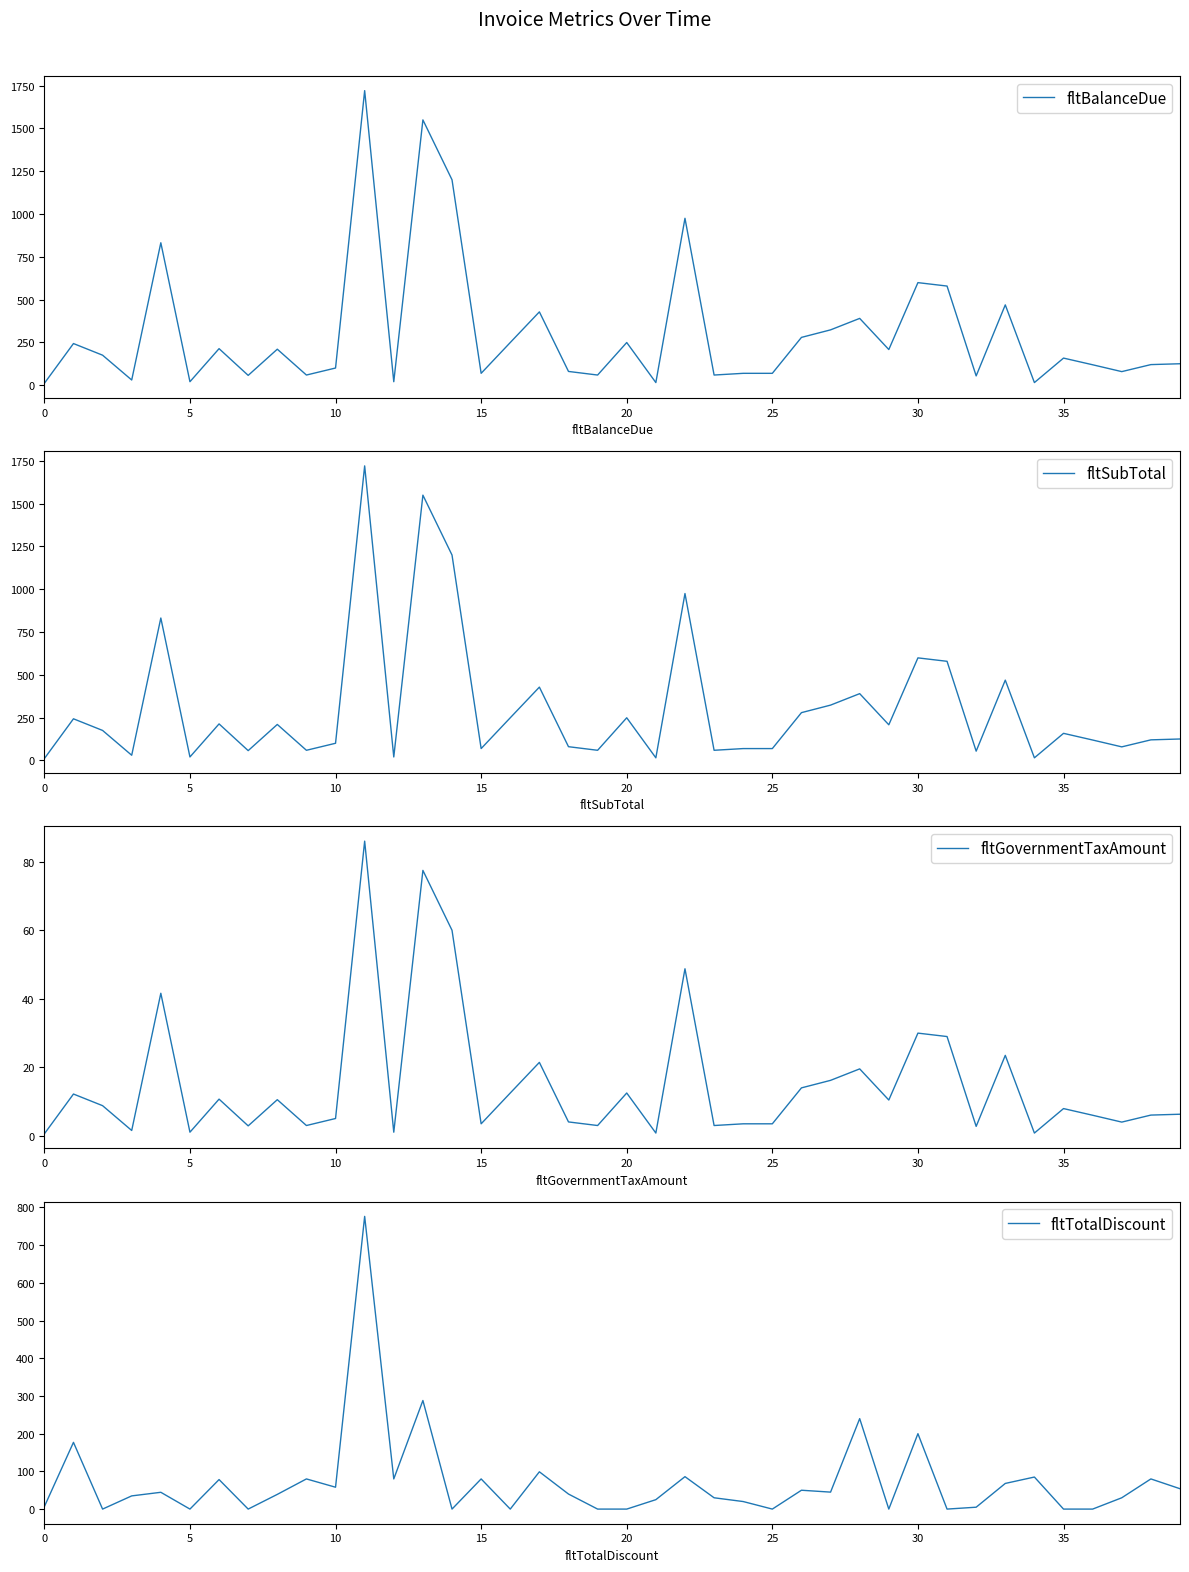

What is the maximum value for fltSubTotal?

1721.0